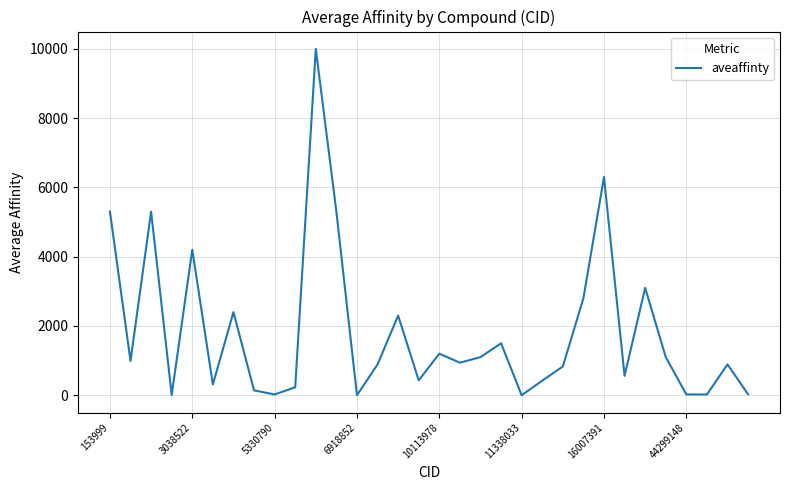

How many values are below 940?

16